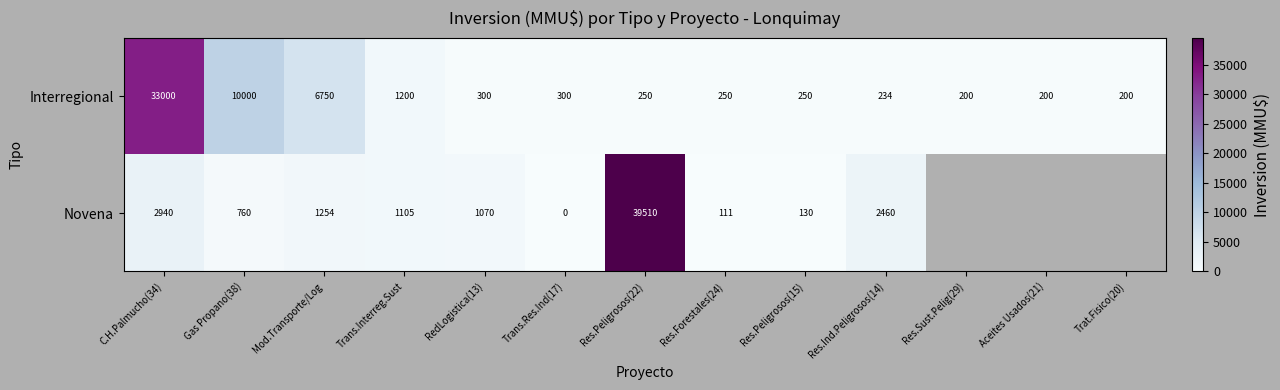

The Interregional series shows 49 at Aceites Usados(21). True or false?

False